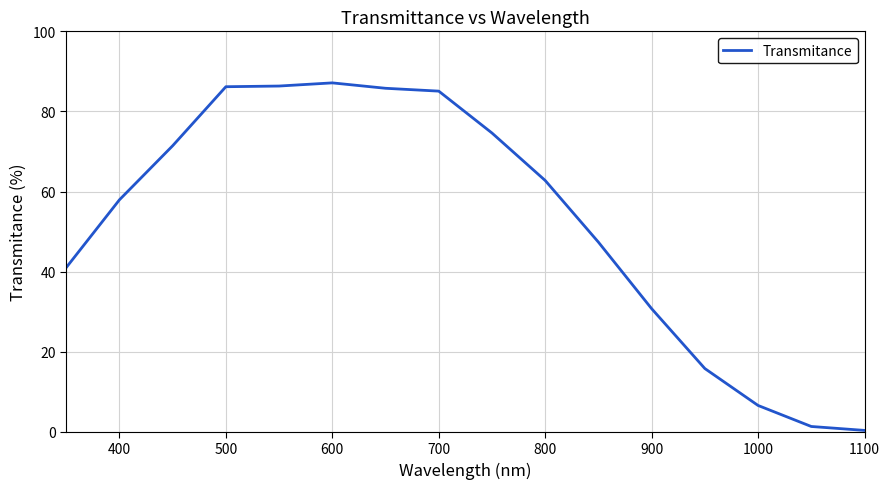

What is the maximum value shown in the chart?

87.1